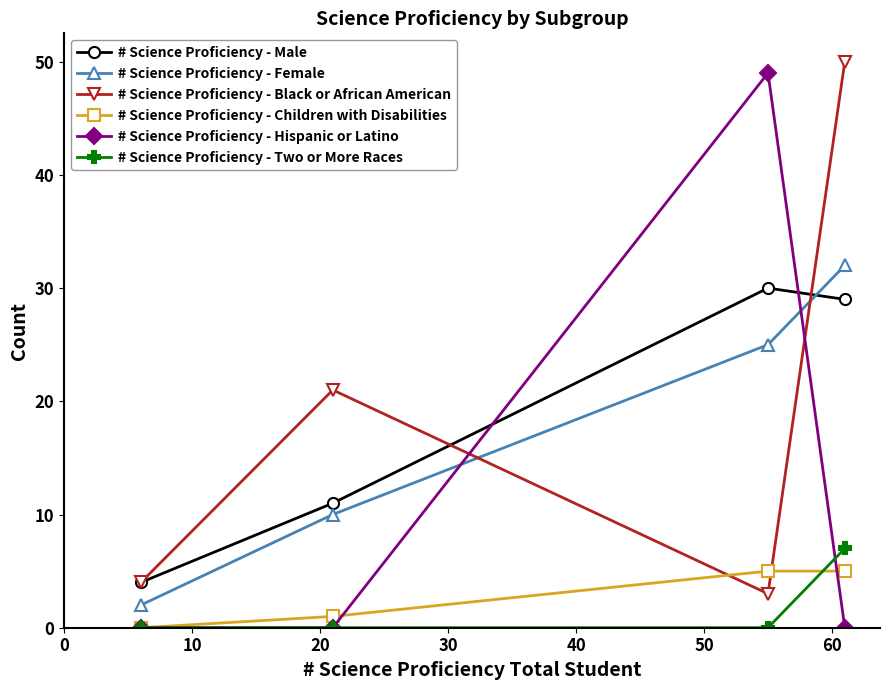

True or false: # Science Proficiency - Female and # Science Proficiency - Two or More Races cross at least once.

False